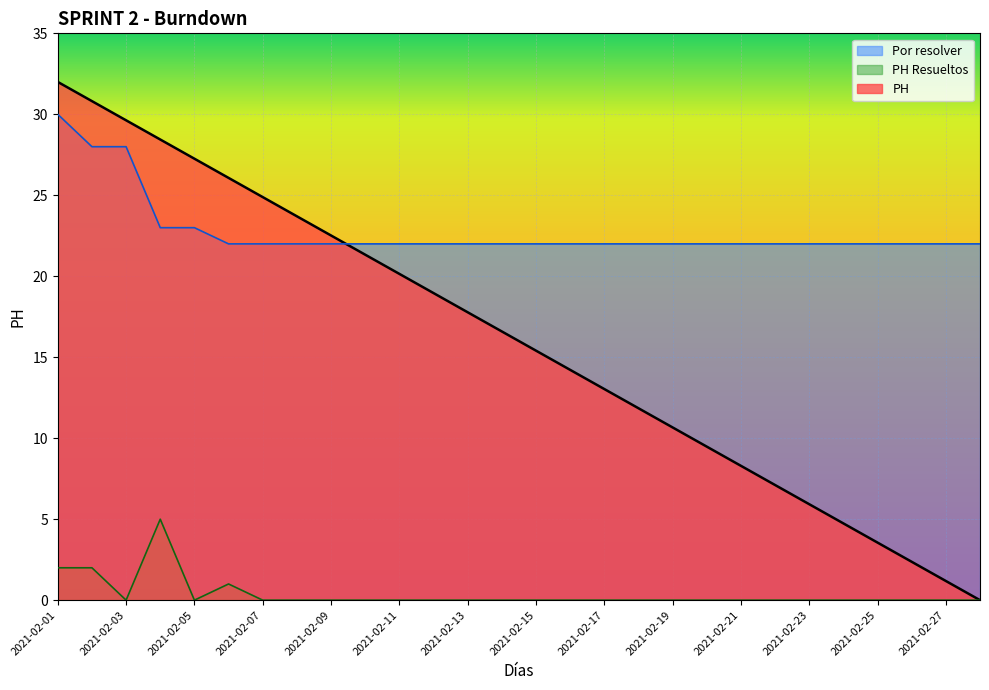

True or false: Por resolver and PH Resueltos cross at least once.

False